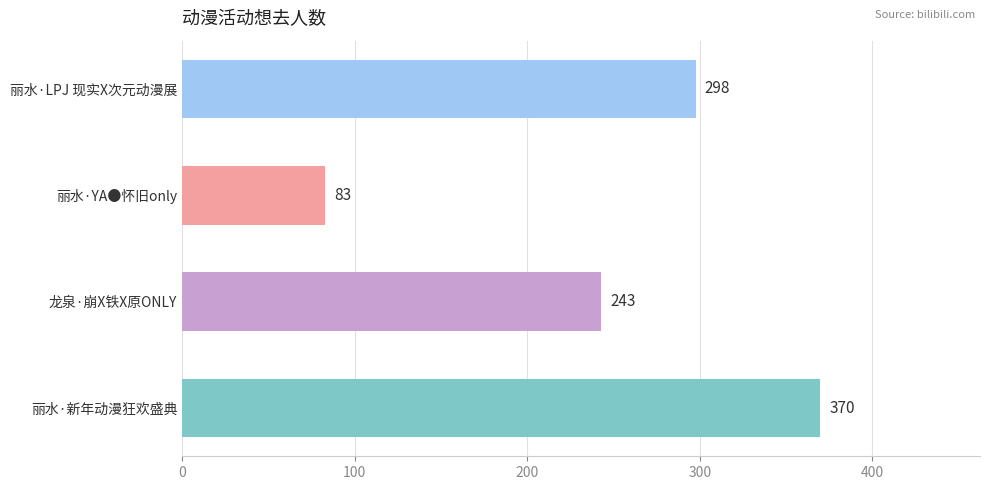

What is the difference between the second highest and minimum values?

215